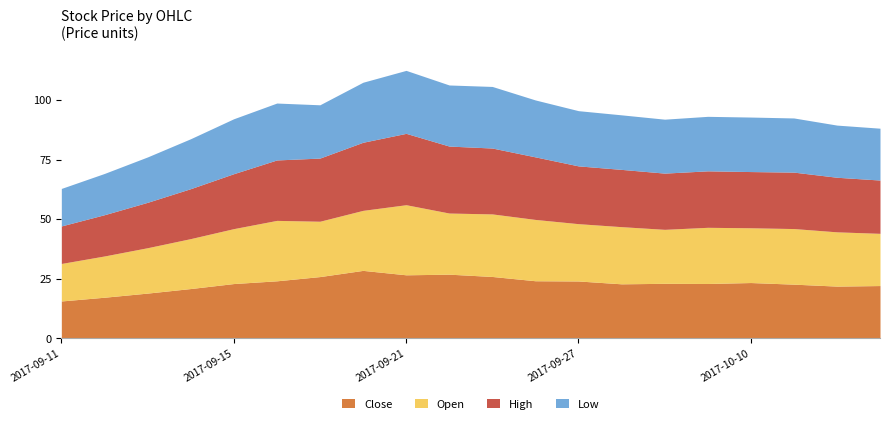

Reading left to right, extract all data points from this chart.

Close: 2017-09-11=15.7	2017-09-12=17.3	2017-09-13=19.0	2017-09-14=20.9	2017-09-15=23.0	2017-09-18=24.2	2017-09-19=26.0	2017-09-20=28.6	2017-09-21=26.7	2017-09-22=27.0	2017-09-25=26.0	2017-09-26=24.2	2017-09-27=24.1	2017-09-28=22.9	2017-09-29=23.1	2017-10-09=23.1	2017-10-10=23.5	2017-10-11=22.8	2017-10-12=22.0	2017-10-13=22.2
Open: 2017-09-11=15.7	2017-09-12=17.3	2017-09-13=19.0	2017-09-14=20.9	2017-09-15=23.0	2017-09-18=25.3	2017-09-19=23.2	2017-09-20=25.2	2017-09-21=29.4	2017-09-22=25.6	2017-09-25=26.2	2017-09-26=25.7	2017-09-27=24.0	2017-09-28=24.0	2017-09-29=22.6	2017-10-09=23.6	2017-10-10=23.0	2017-10-11=23.3	2017-10-12=22.8	2017-10-13=21.9
High: 2017-09-11=15.7	2017-09-12=17.3	2017-09-13=19.0	2017-09-14=20.9	2017-09-15=23.0	2017-09-18=25.3	2017-09-19=26.5	2017-09-20=28.6	2017-09-21=29.9	2017-09-22=28.1	2017-09-25=27.6	2017-09-26=26.2	2017-09-27=24.2	2017-09-28=24.0	2017-09-29=23.6	2017-10-09=23.7	2017-10-10=23.6	2017-10-11=23.7	2017-10-12=22.9	2017-10-13=22.3
Low: 2017-09-11=15.7	2017-09-12=17.3	2017-09-13=19.0	2017-09-14=20.9	2017-09-15=23.0	2017-09-18=23.9	2017-09-19=22.3	2017-09-20=25.2	2017-09-21=26.4	2017-09-22=25.6	2017-09-25=25.8	2017-09-26=23.9	2017-09-27=23.2	2017-09-28=22.9	2017-09-29=22.6	2017-10-09=22.9	2017-10-10=22.9	2017-10-11=22.7	2017-10-12=21.9	2017-10-13=21.7